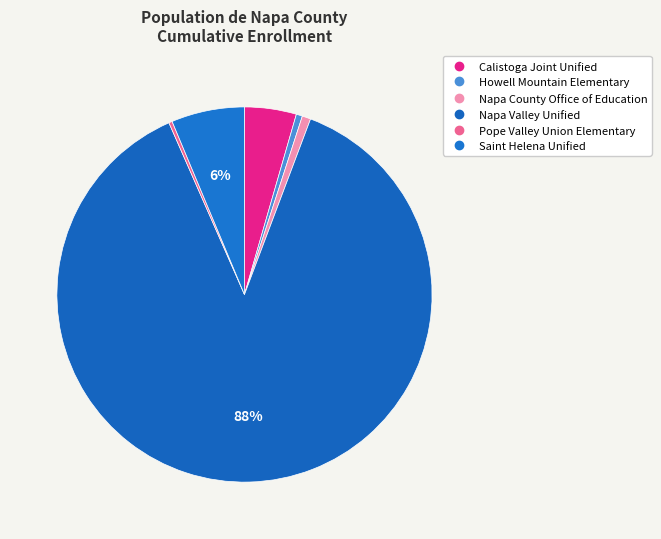

Count the number of slices in the pie.

6